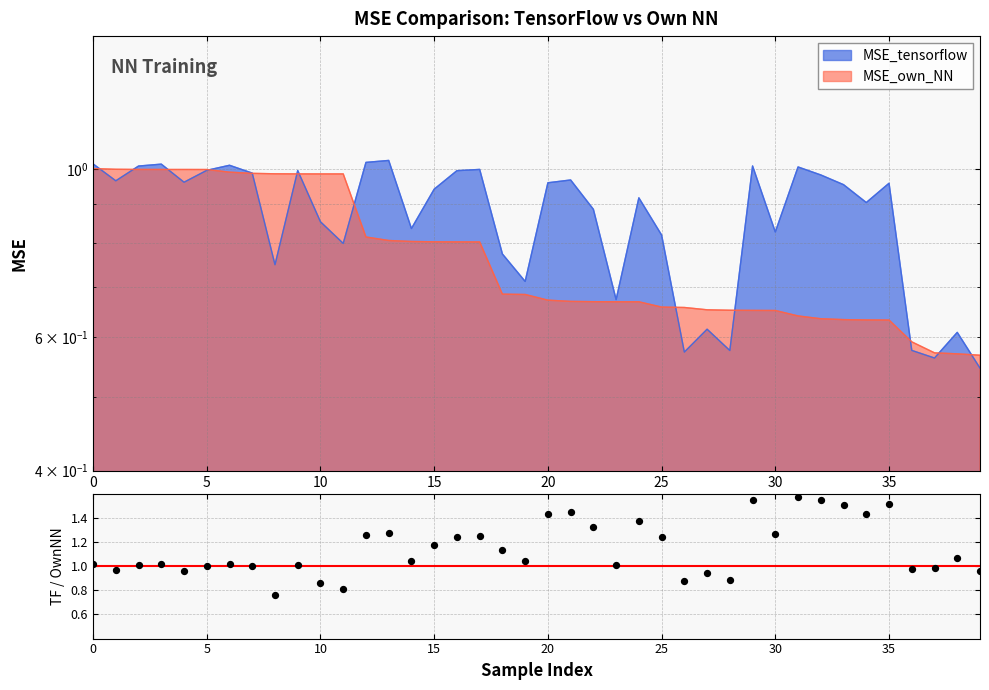

Between 37 and 34, which is larger?

34